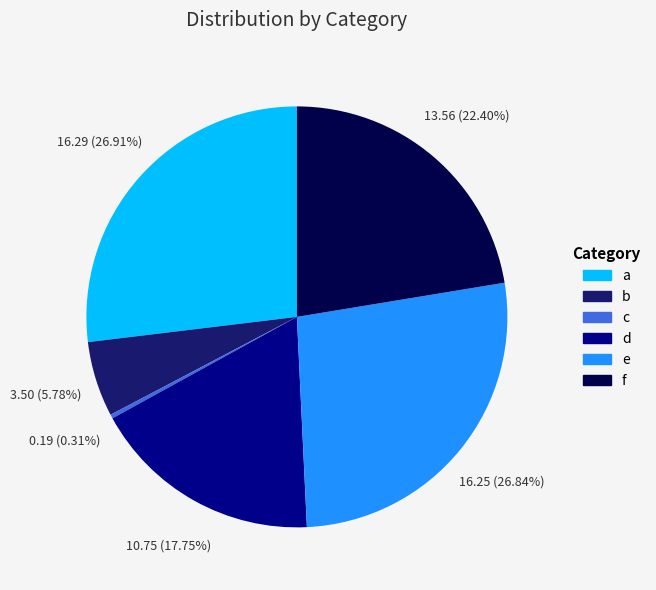

Between e and f, which is larger?

e